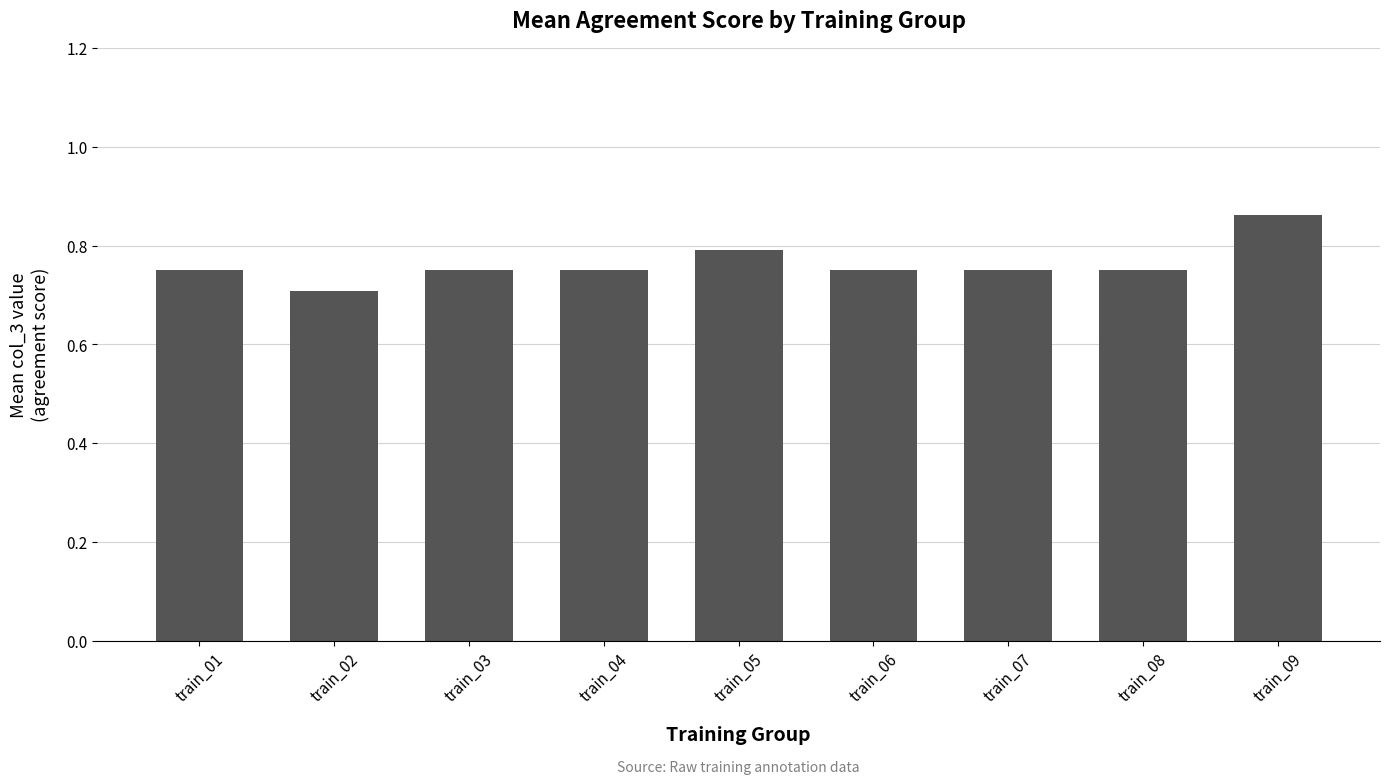

Are the bars horizontal?

No